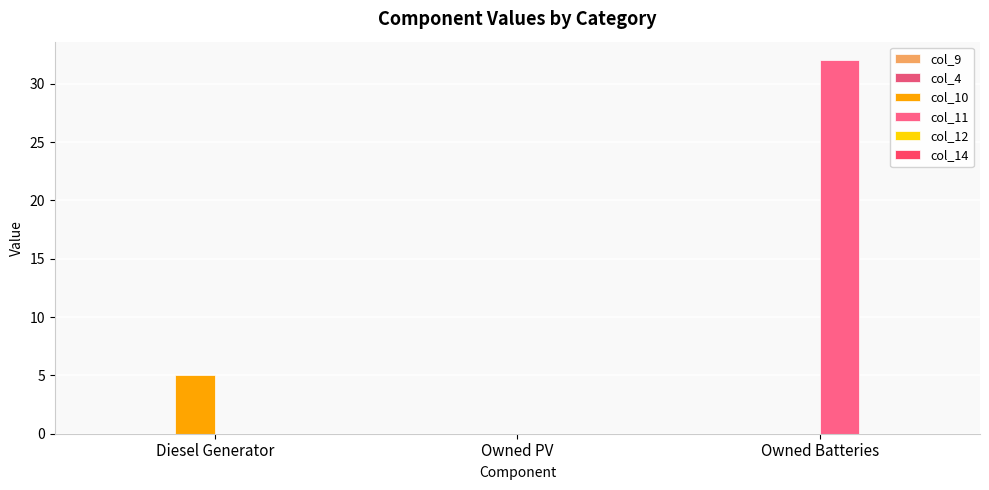

Reading left to right, transcribe all the data shown in this chart.

col_9: 0.0	0.0	0.0
col_4: 0.0	0.0	0.0
col_10: 5.0	0.0	0.0
col_11: 0.0	0.0	32.0
col_12: 0.0	0.0	0.0
col_14: 0.0	0.0	0.0